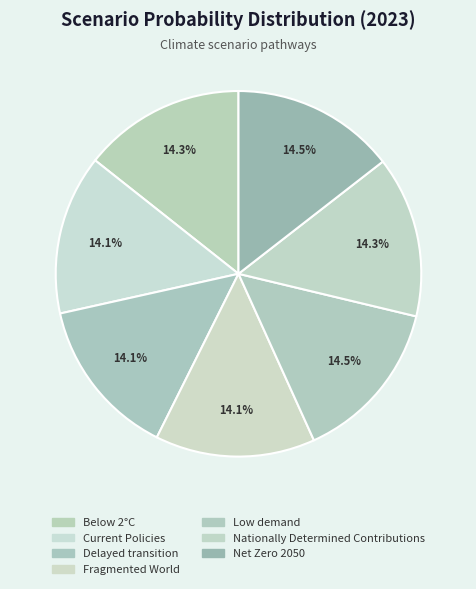

What percentage is the Below 2°C slice, to the nearest percent?

14%